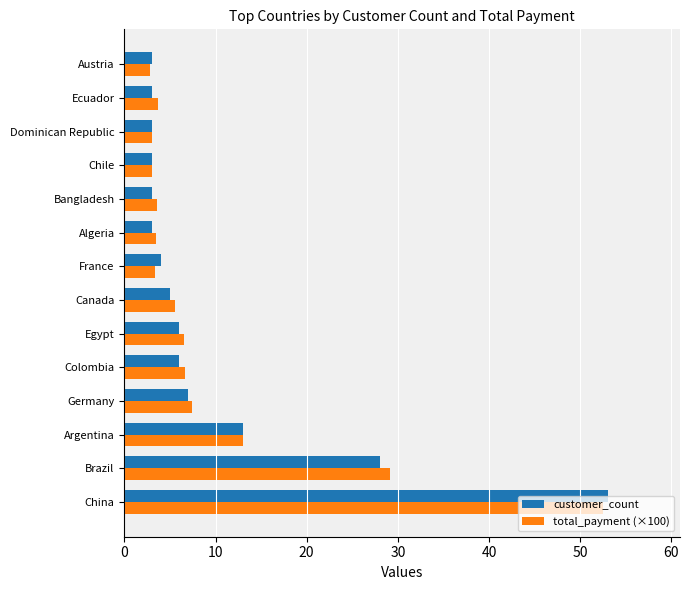

What is the highest value of the customer_count series?

53.0